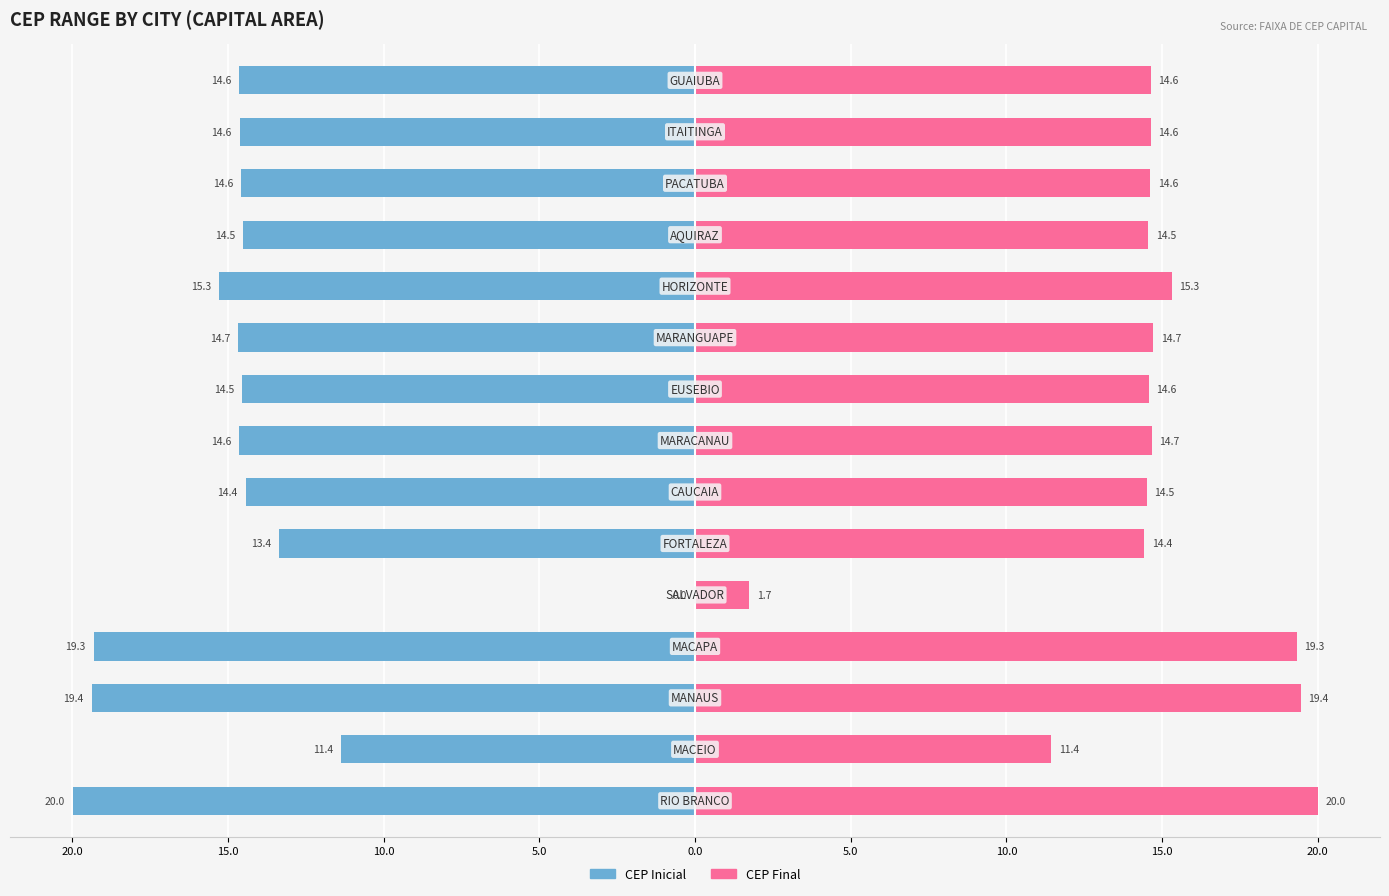

Reading left to right, extract all data points from this chart.

CEP Inicial: -20.0	-11.4	-19.4	-19.3	0.0	-13.4	-14.4	-14.6	-14.5	-14.7	-15.3	-14.5	-14.6	-14.6	-14.6
CEP Final: 20.0	11.4	19.4	19.3	1.7	14.4	14.5	14.7	14.6	14.7	15.3	14.5	14.6	14.6	14.6